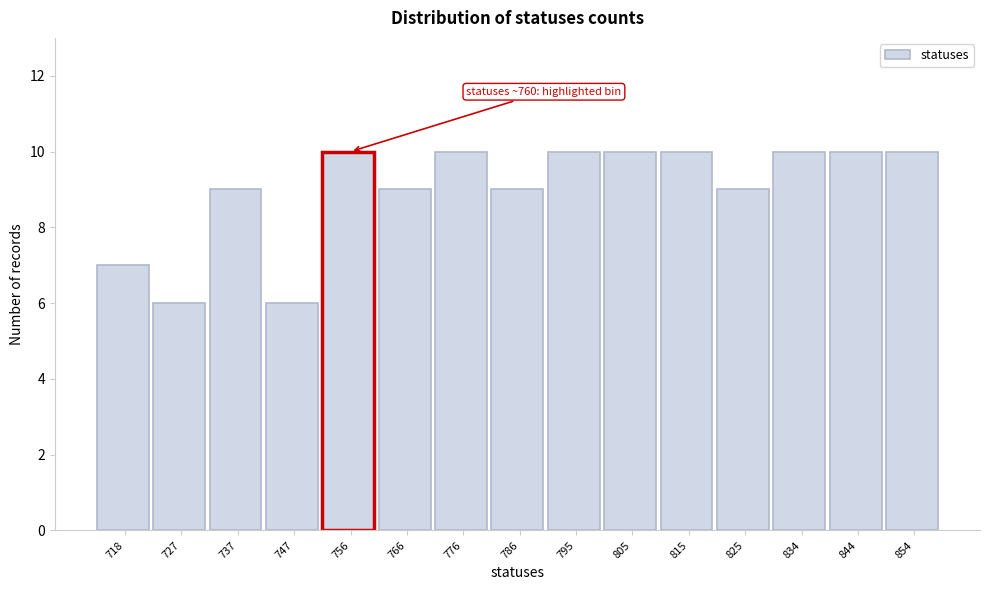

Reading left to right, what are all the values shown in this chart?

718=7	727=6	737=9	747=6	756=10	766=9	776=10	786=9	795=10	805=10	815=10	825=9	834=10	844=10	854=10